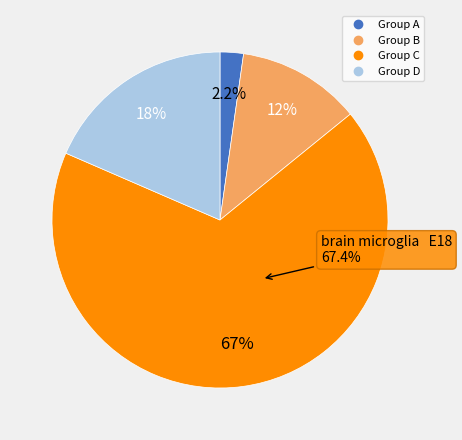

How much of the chart is everything except x?

81.5%